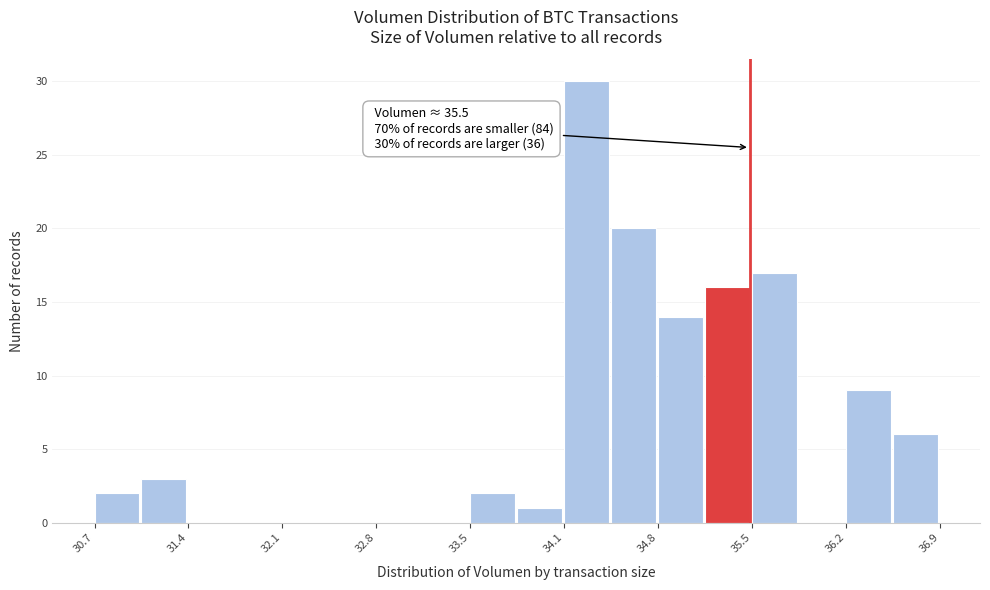

Around what value on the x-axis is the tallest bar? Give the approximate position of its centre, as read against the axis.

34.3